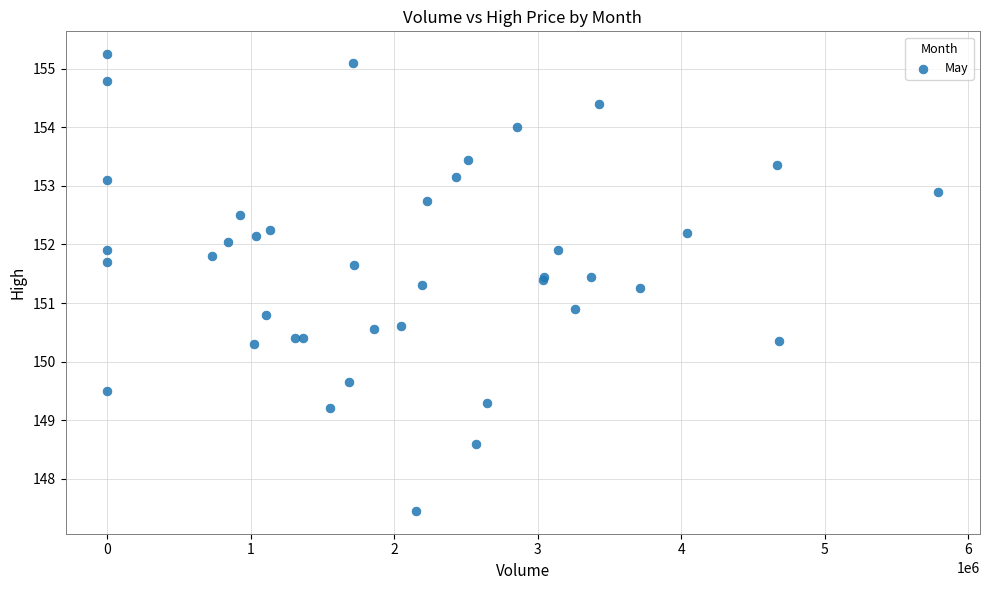

What Y value in the scatter plot is closest to 151?

150.9